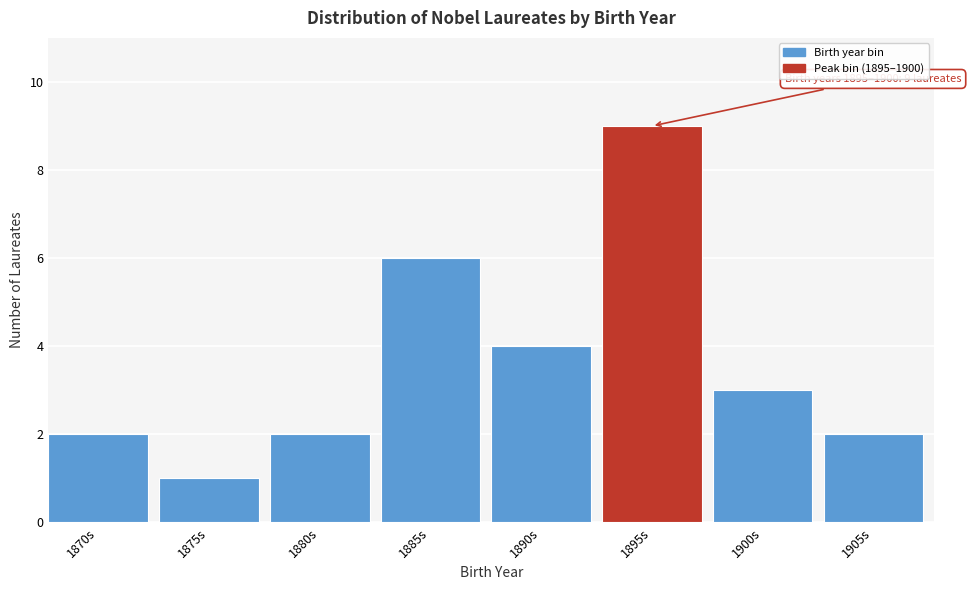

Reading left to right, transcribe all the data shown in this chart.

1870s=2	1875s=1	1880s=2	1885s=6	1890s=4	1895s=9	1900s=3	1905s=2